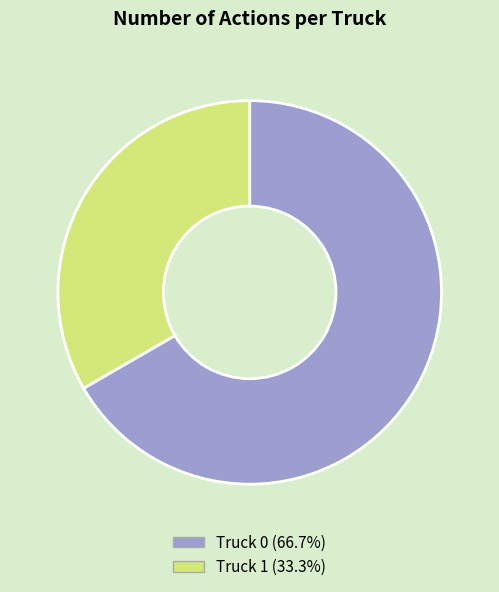

What is the ratio of the value at Truck 1 to the value at Truck 0?

0.5